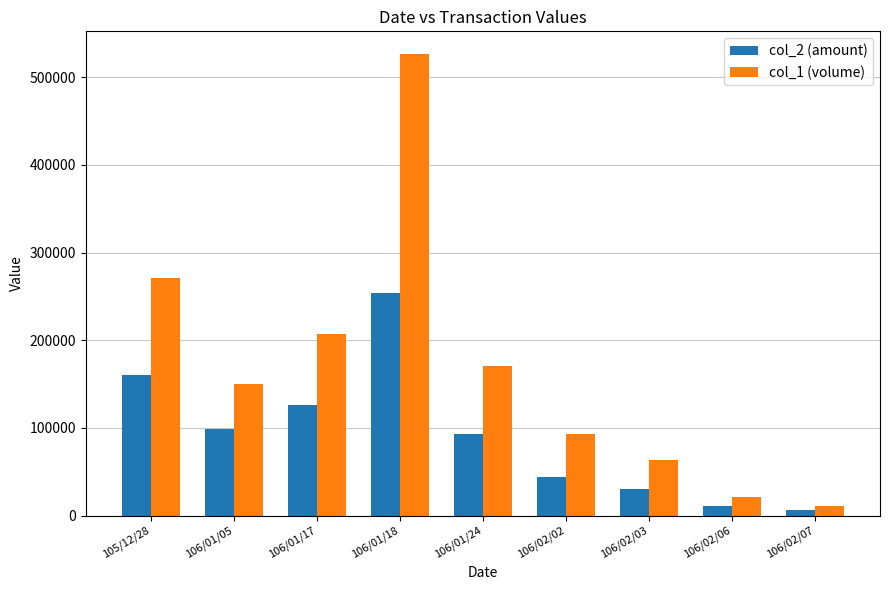

What is the value of the col_2 (amount) bar at the 8th from the left?

11030